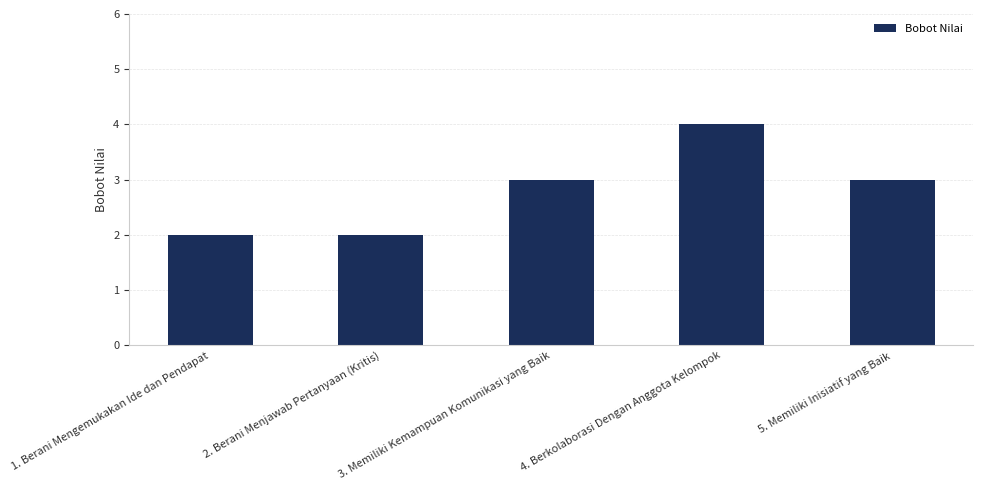

What is the ratio of the value at 4. Berkolaborasi Dengan Anggota Kelompok to the value at 3. Memiliki Kemampuan Komunikasi yang Baik?

1.3